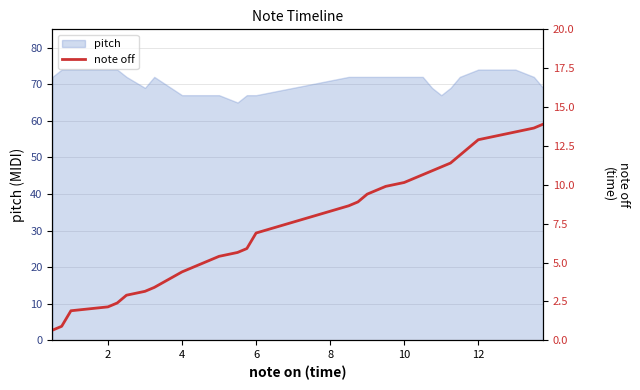

What is the highest value of the pitch series?

74